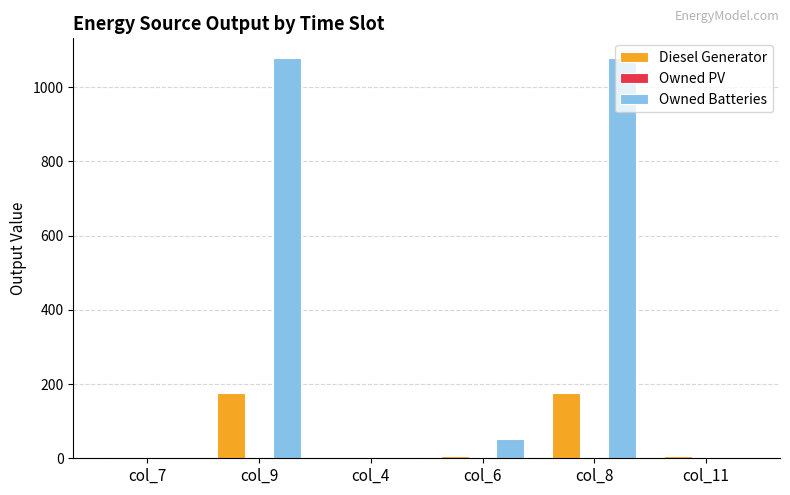

What is the highest value of the Diesel Generator series?

175.0